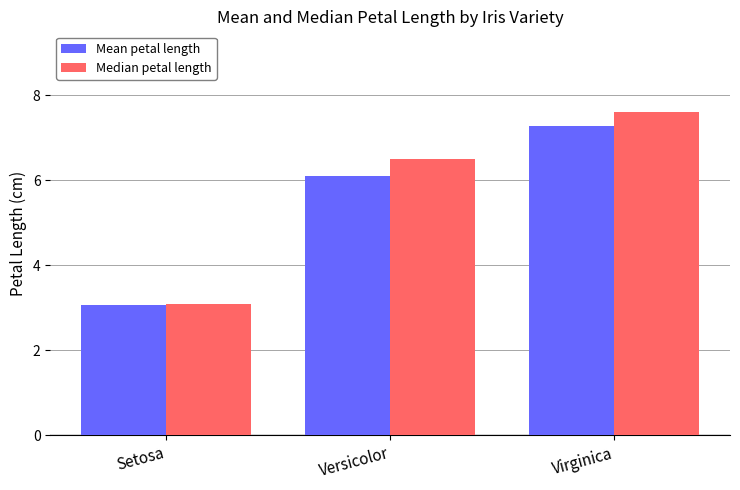

What is the maximum value for Mean petal length?

7.3